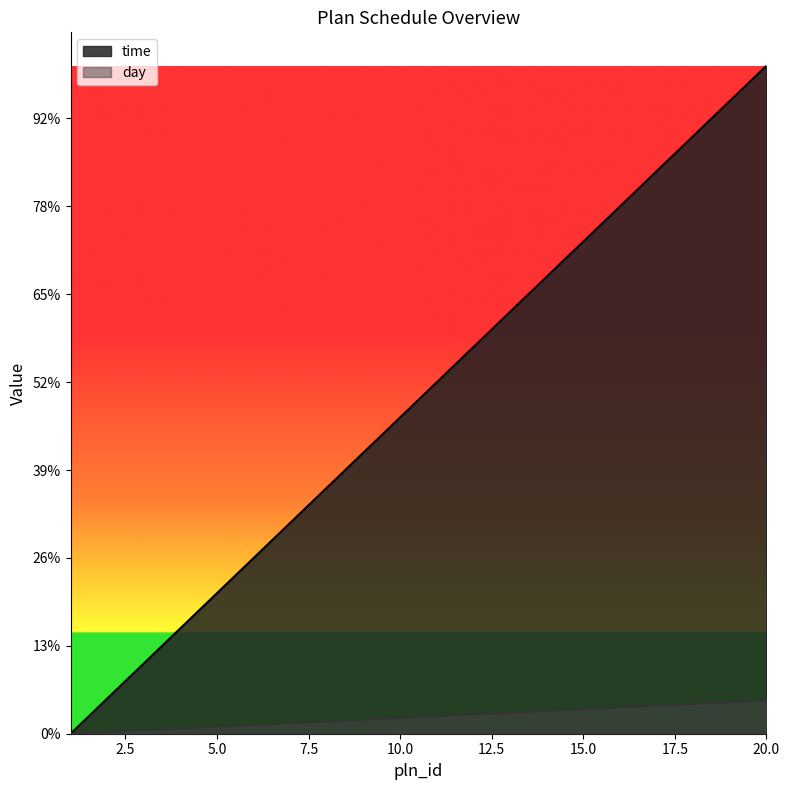

What is the difference between the maximum and minimum values?

1900